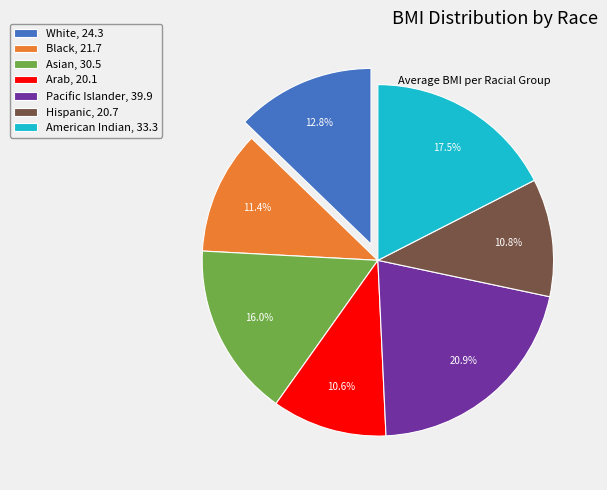

Between Asian, 30.5 and White, 24.3, which is larger?

Asian, 30.5